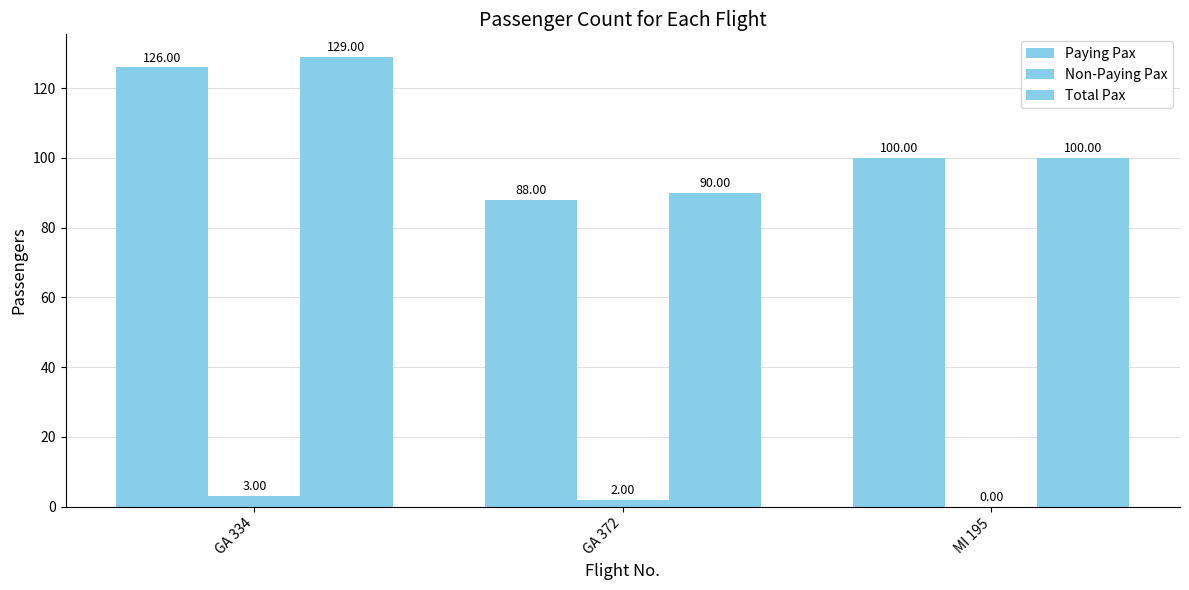

Count the number of categories in the chart.

3